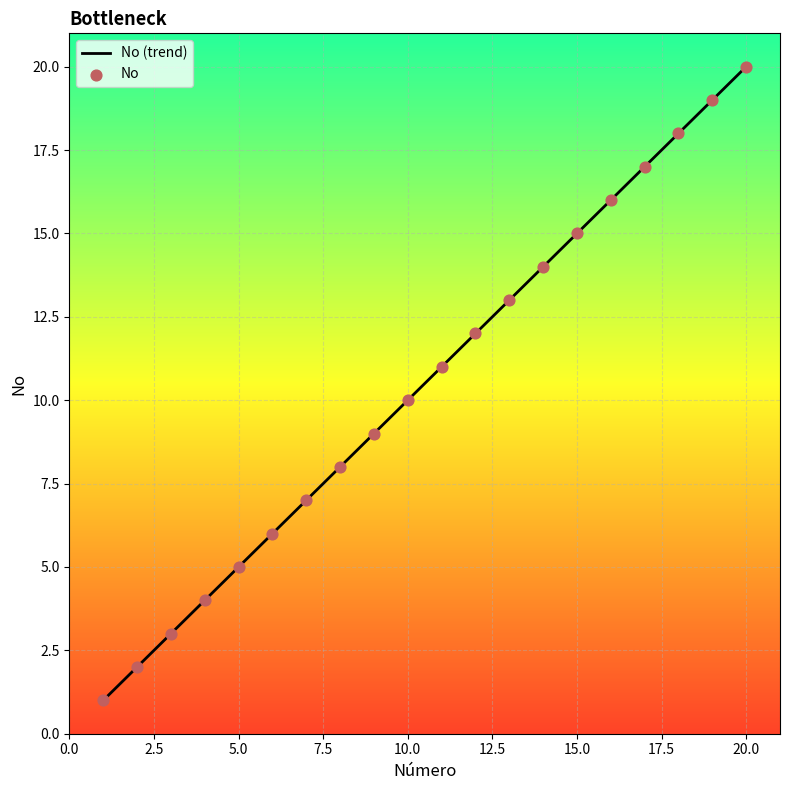

Which has a higher value, 17 or 6?

17